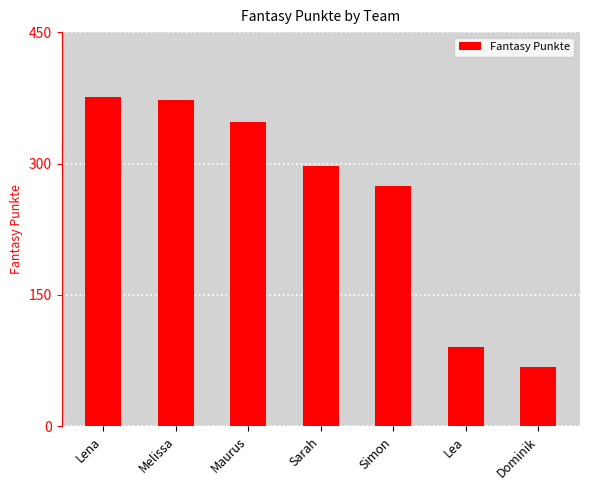

What is the difference between the maximum and minimum values?

308